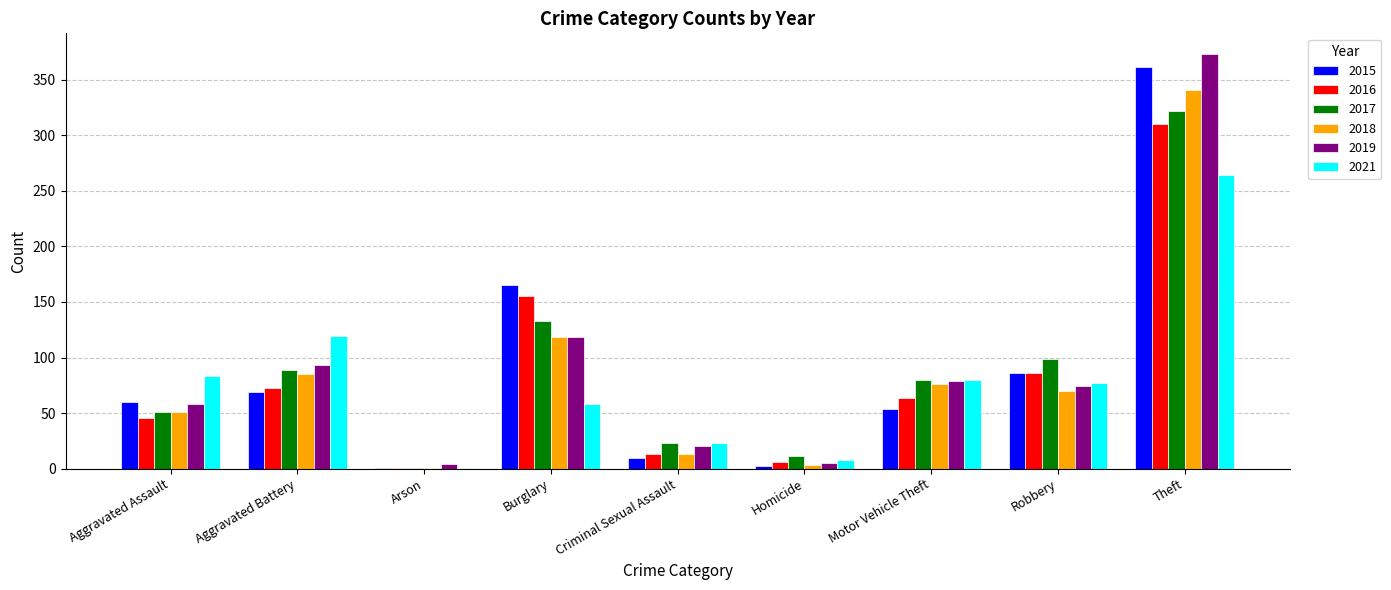

What is the total value across all series at Motor Vehicle Theft?

433